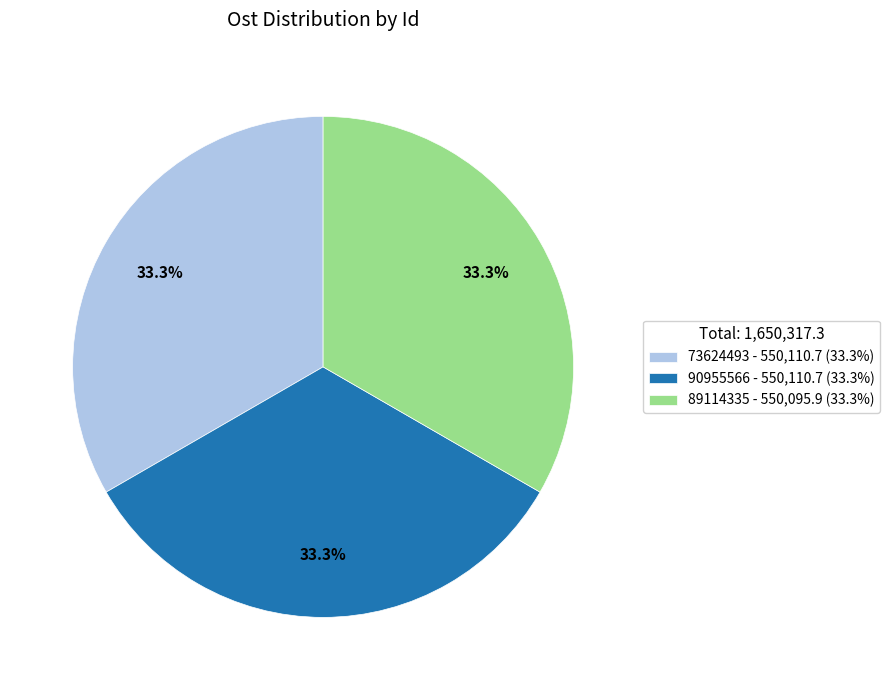

Is the sum of 89114335 - 550,095.9 (33.3%) and 73624493 - 550,110.7 (33.3%) greater than half?

Yes